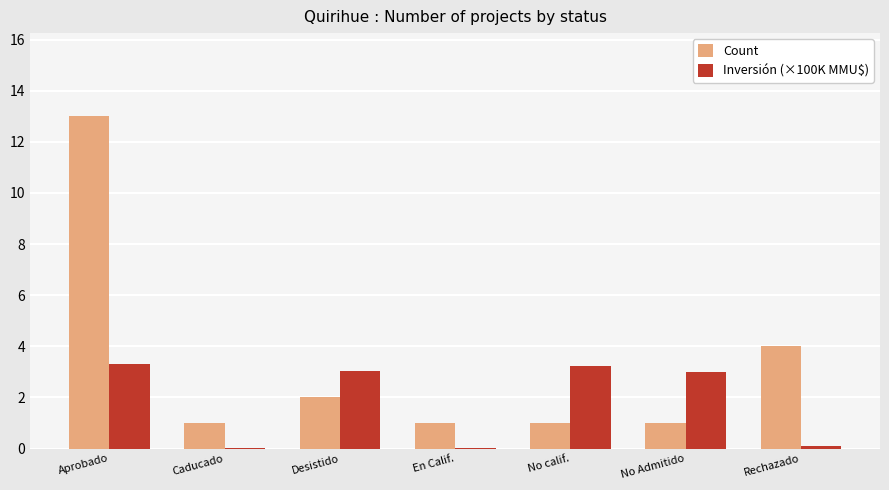

What is the sum of all Inversión (×100K MMU$) values?

12.7